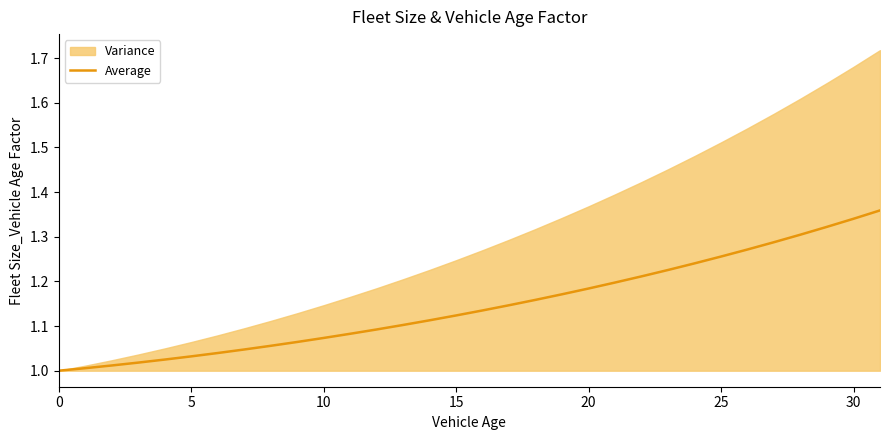

The chart shows a value of 1.3 at 26. True or false?

True